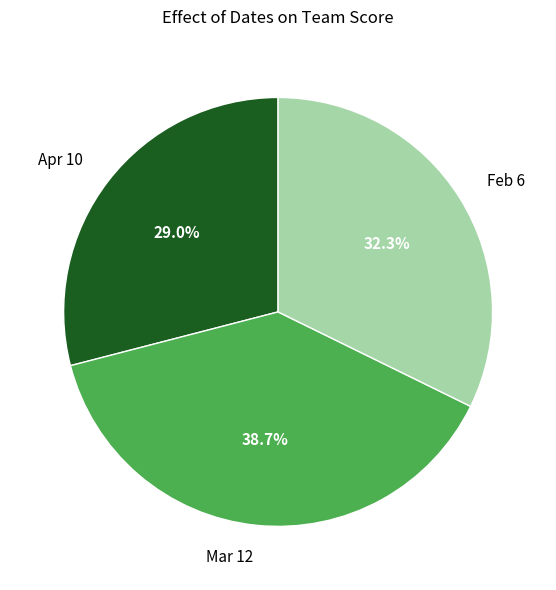

To the nearest percent, what portion does Mar 12 represent?

39%